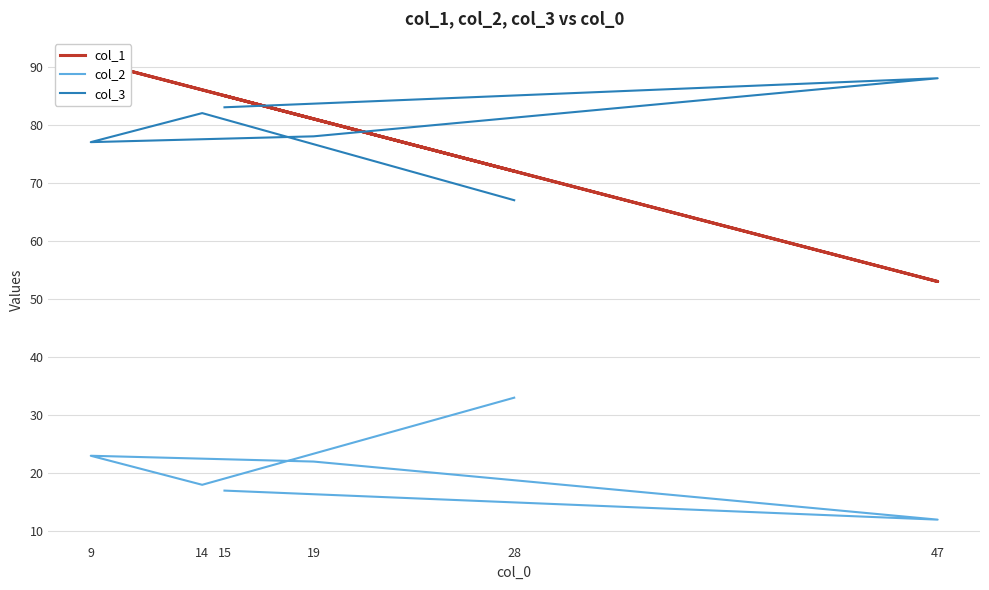

The col_3 series shows 67 at 28. True or false?

True